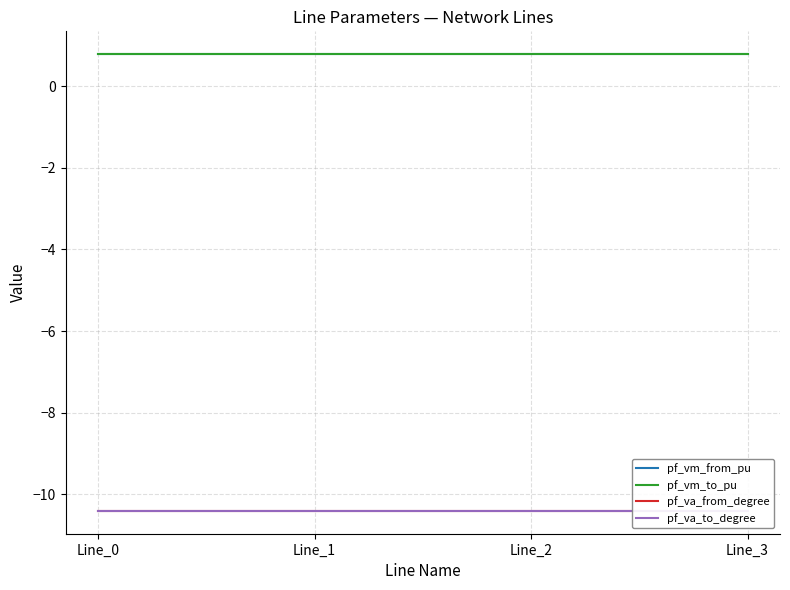

How many lines are shown in the chart?

4